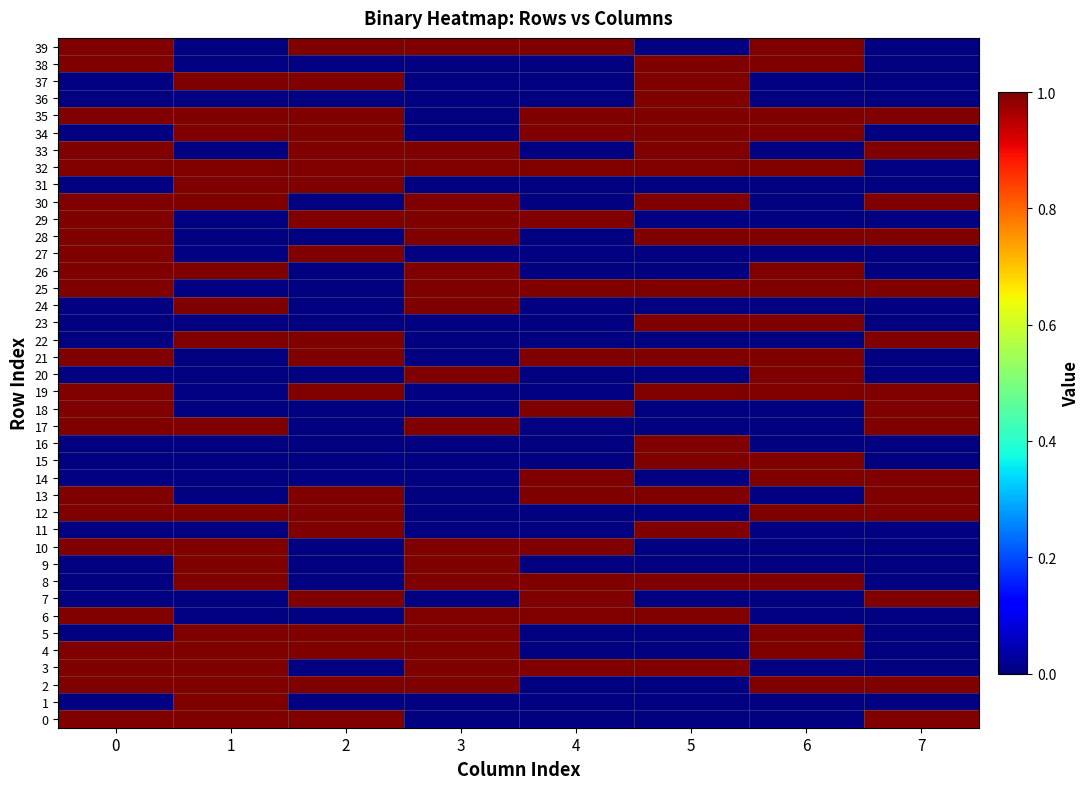

What is the greatest value displayed?

1